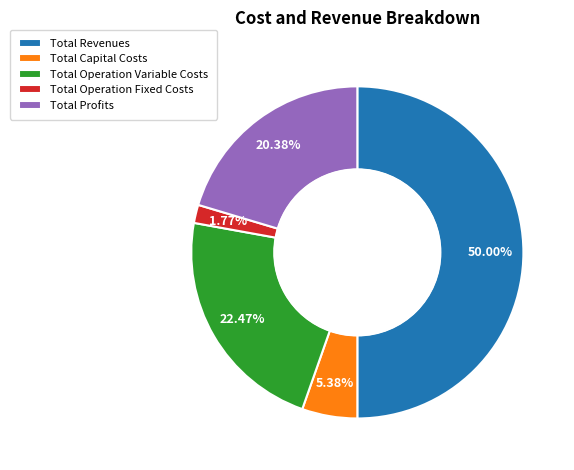

What percentage is the Total Capital Costs slice, to the nearest percent?

5%